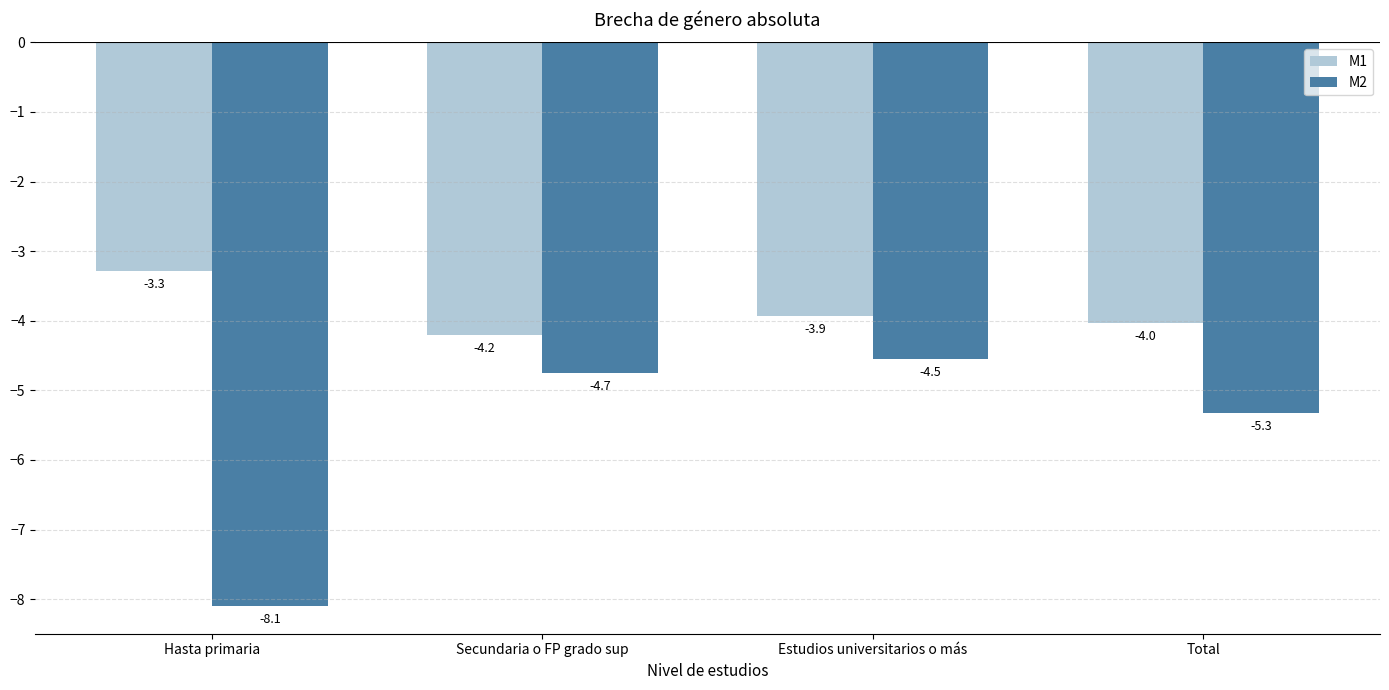

Reading left to right, transcribe all the data shown in this chart.

M1: Hasta primaria=-3.3	Secundaria o FP grado sup=-4.2	Estudios universitarios o más=-3.9	Total=-4.0
M2: Hasta primaria=-8.1	Secundaria o FP grado sup=-4.7	Estudios universitarios o más=-4.5	Total=-5.3